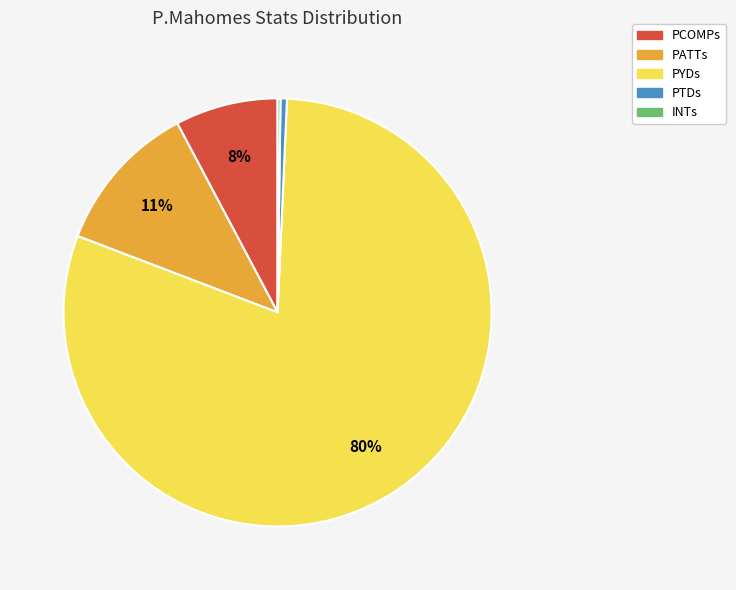

To the nearest percent, what percentage of the pie is PATTs?

11%